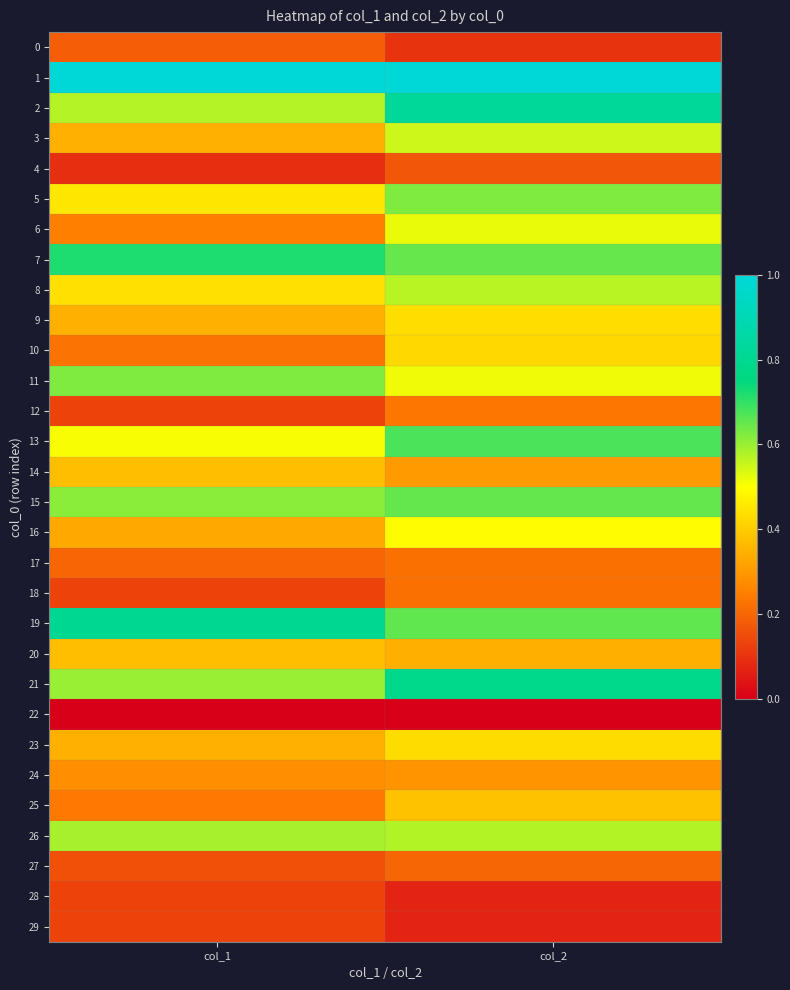

Which series has the largest total across all categories?

1